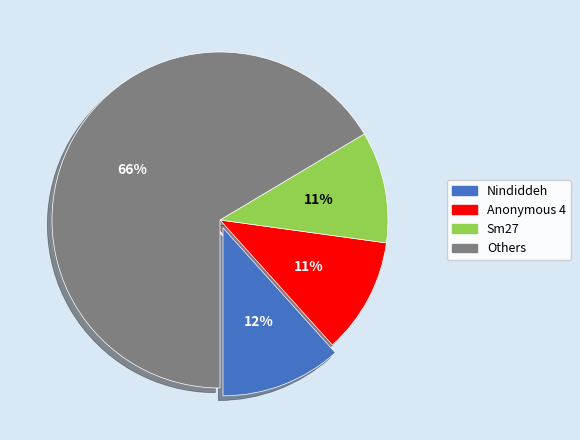

Approximately how many times larger is the value at Others compared to Anonymous 4?

6.0